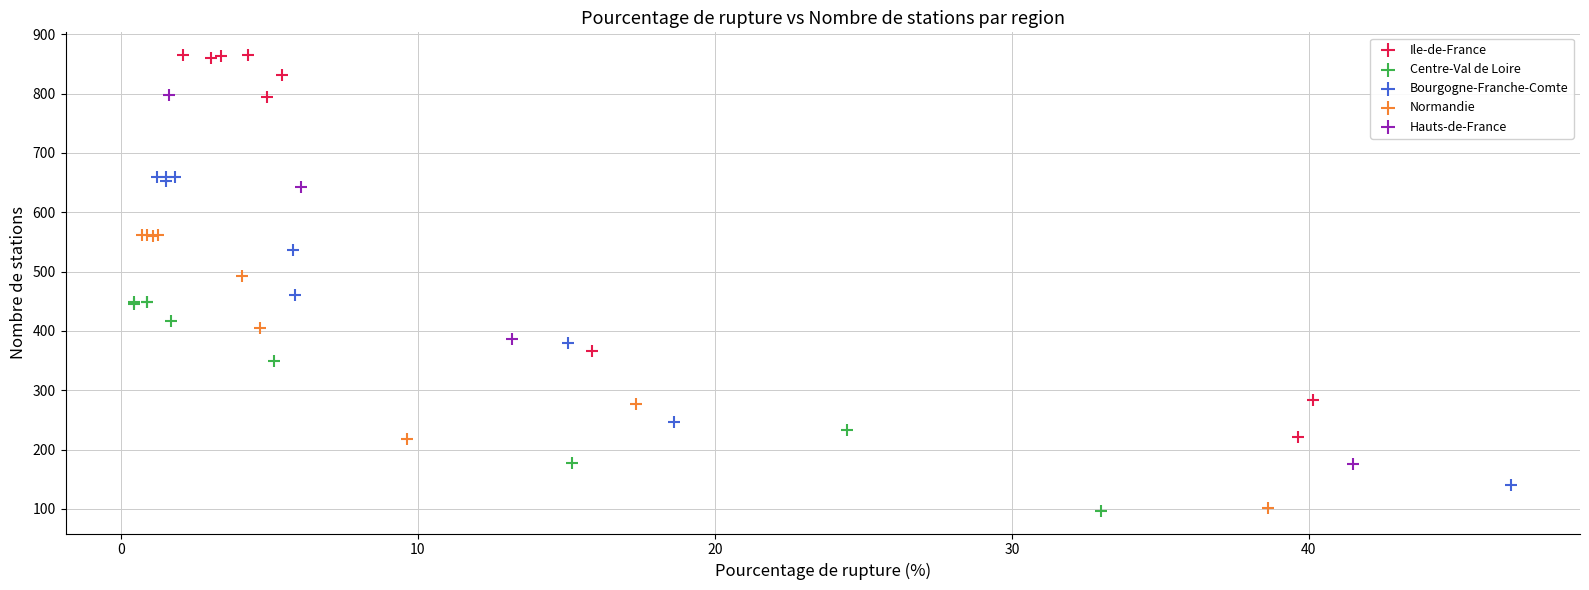

Which series has the largest Y range (max minus min)?

Ile-de-France